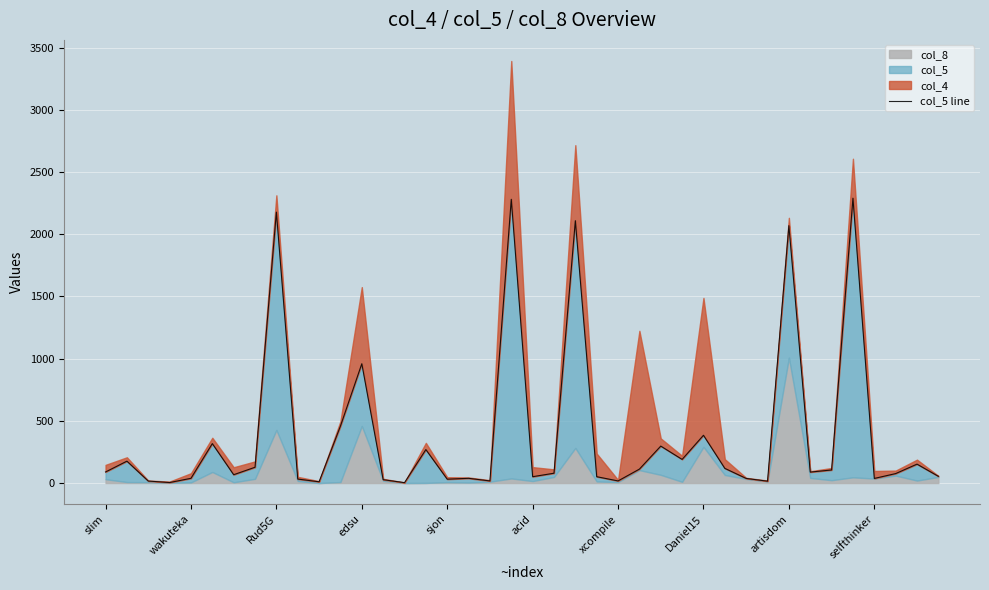

True or false: there are more than 0 points higher than both neighbors.

True